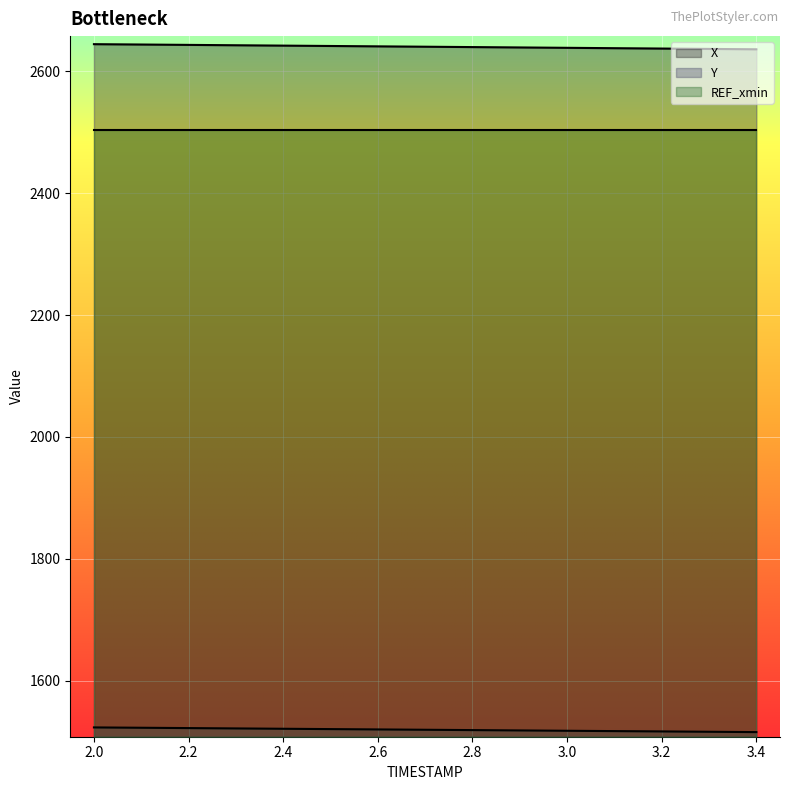

Read the X value at 2.5.

2641.4